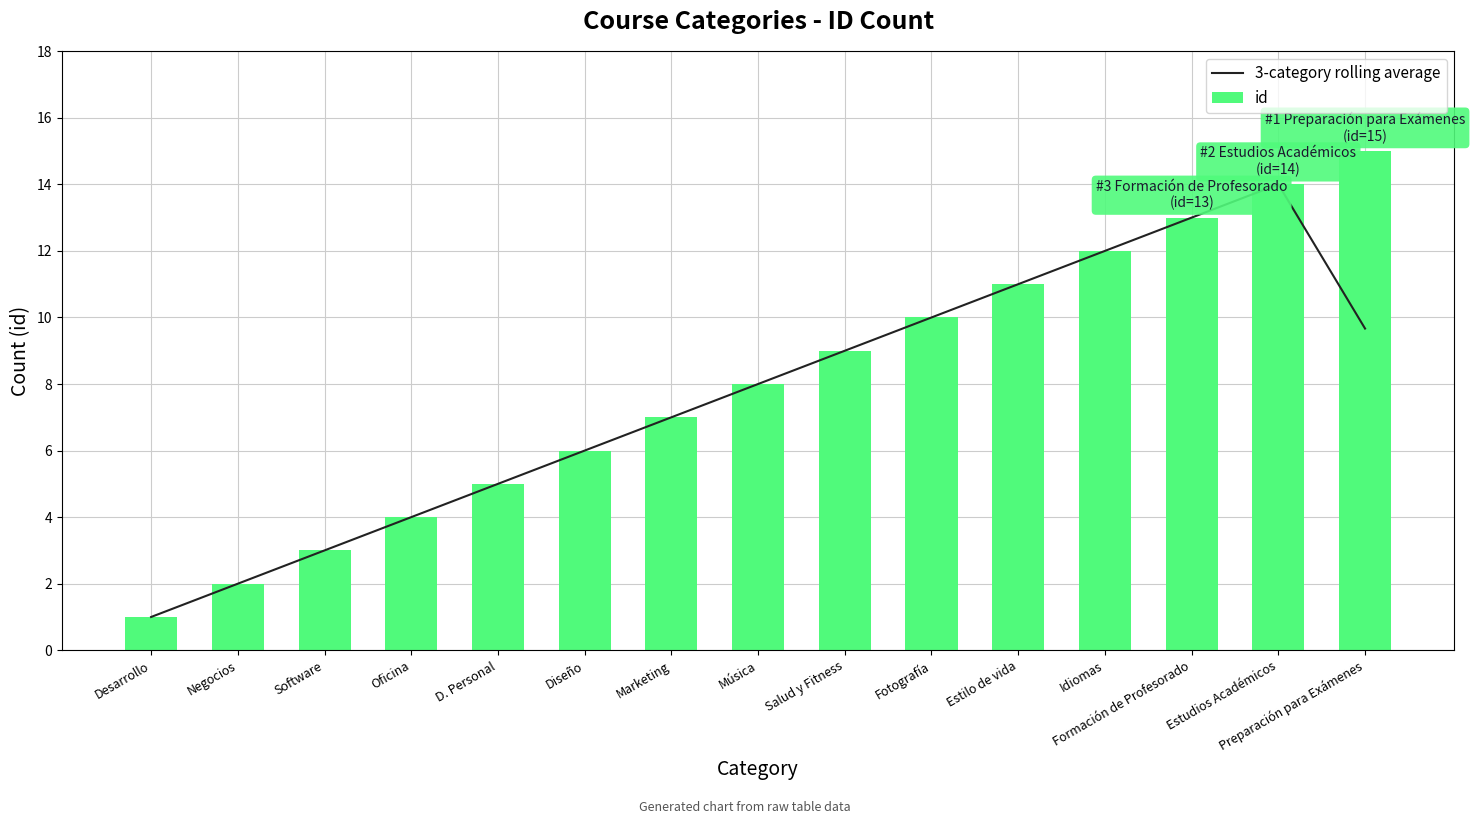

Which series has the widest spread of values?

id